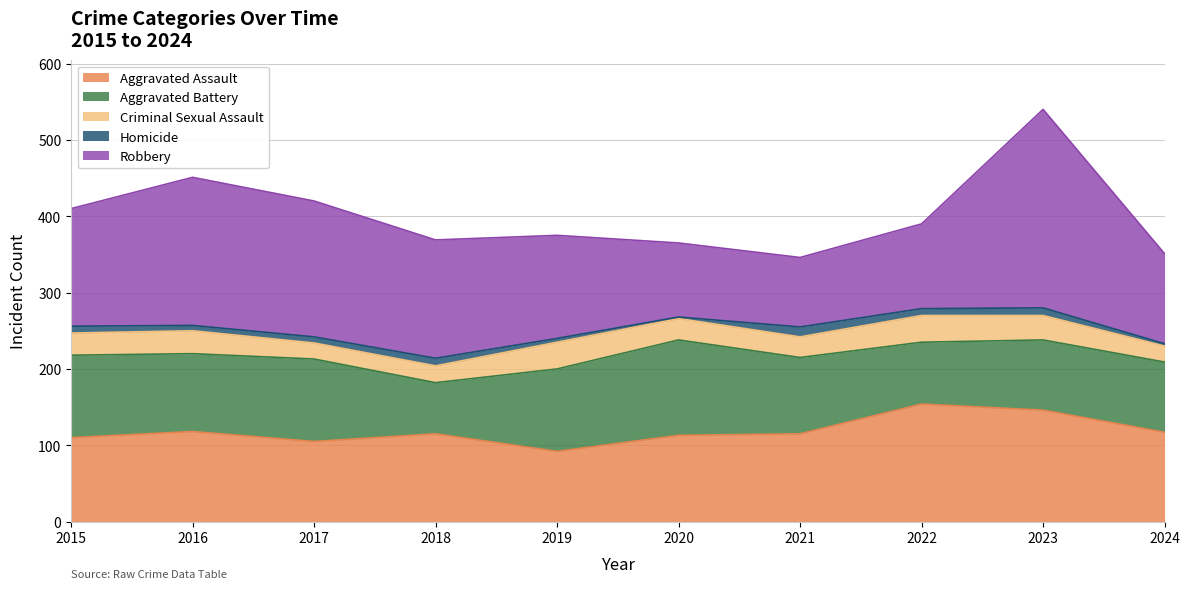

At which category is the sum across all series the highest?

2023